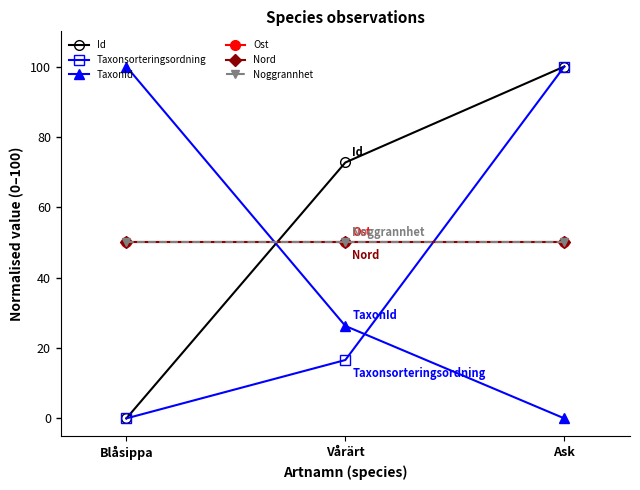

Is it true that Ost equals 82.8 at Blåsippa?

False